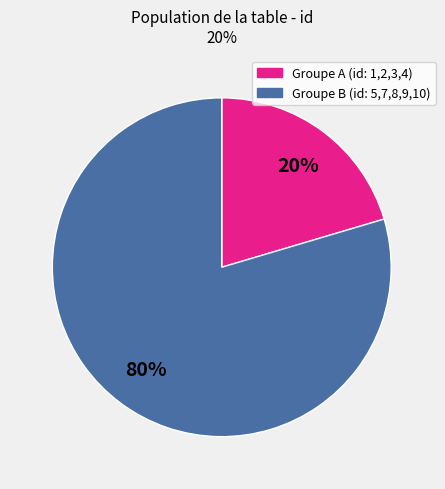

Is there any slice that represents more than half of the pie?

Yes